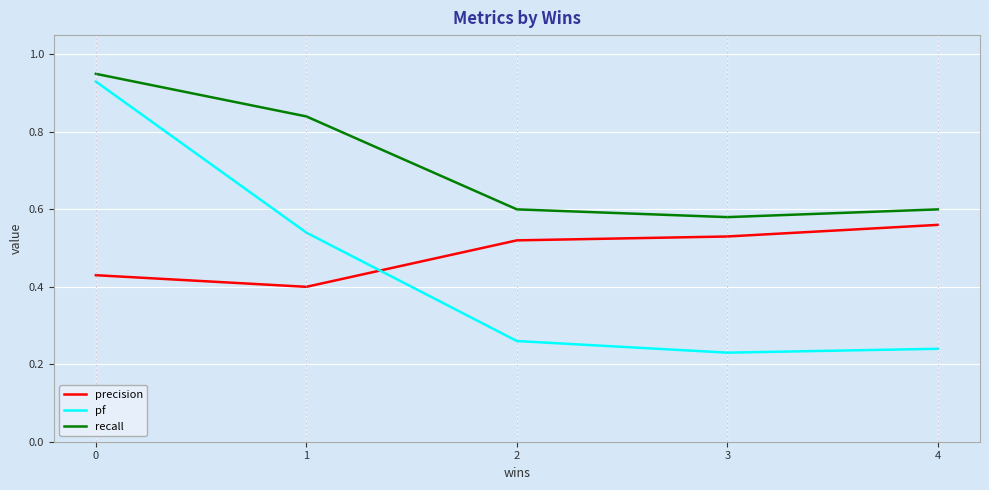

At which label does precision reach its peak?

4